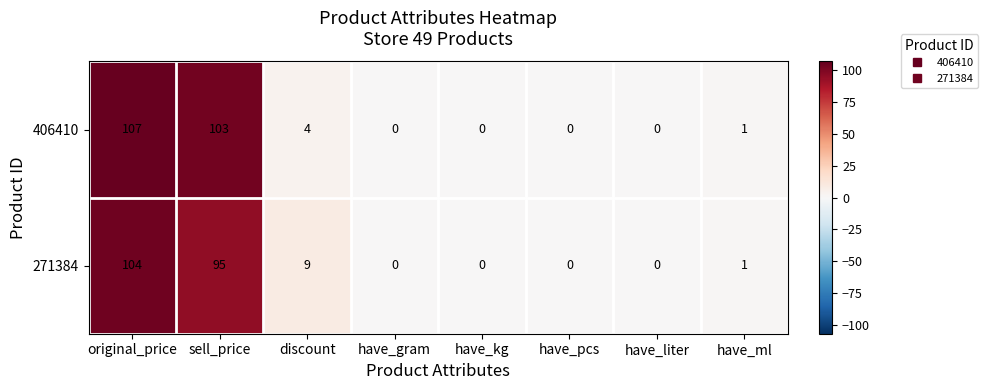

Which category has the highest value across all series?

original_price